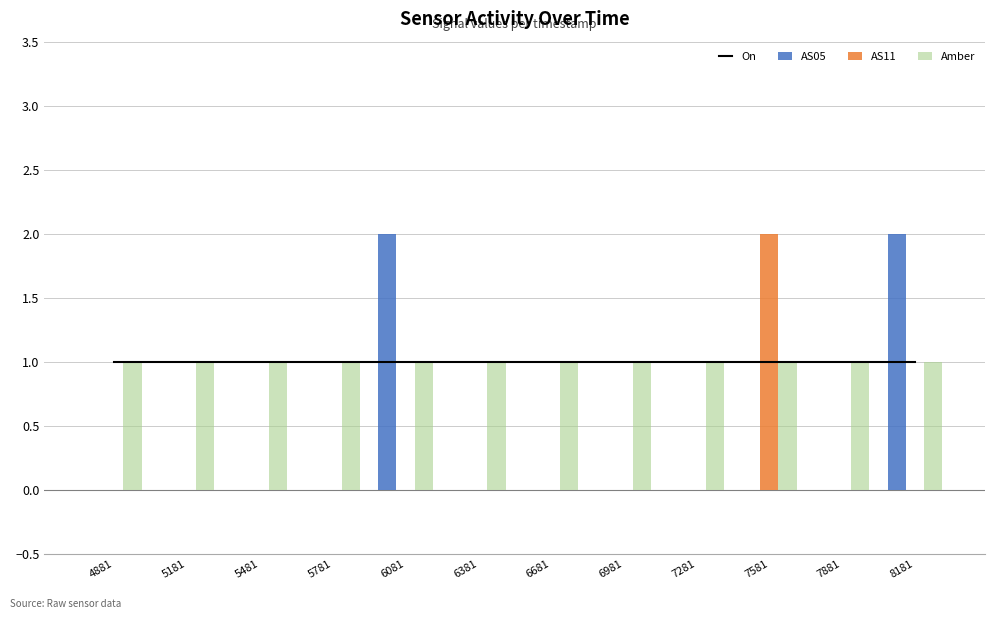

Reading left to right, extract all data points from this chart.

On: 1	1	1	1	1	1	1	1	1	1	1	1
AS05: 0	0	0	0	2	0	0	0	0	0	0	2
AS11: 0	0	0	0	0	0	0	0	0	2	0	0
Amber: 1	1	1	1	1	1	1	1	1	1	1	1